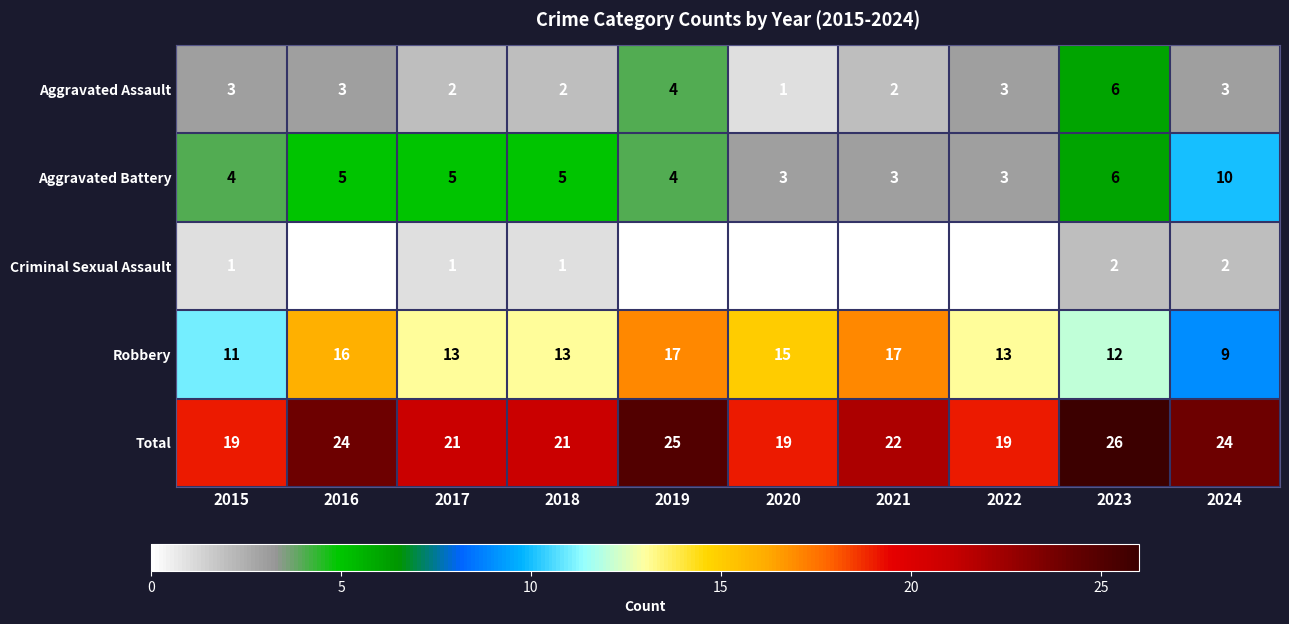

Is the value of Total at 2015 greater than the value of Criminal Sexual Assault at 2018?

Yes